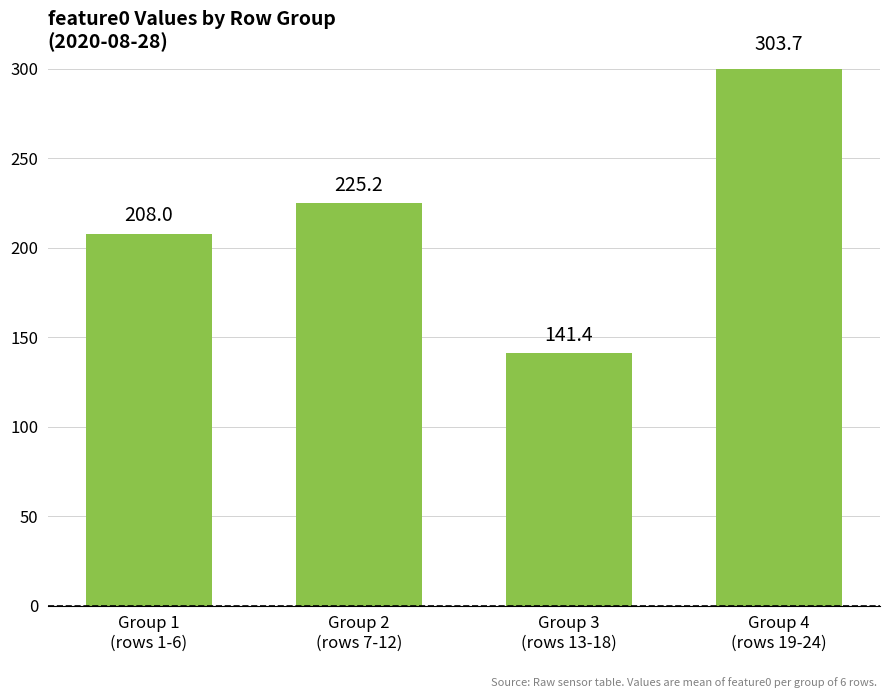

Reading right to left, list all the values displayed in this chart.

303.7	141.4	225.2	208.0